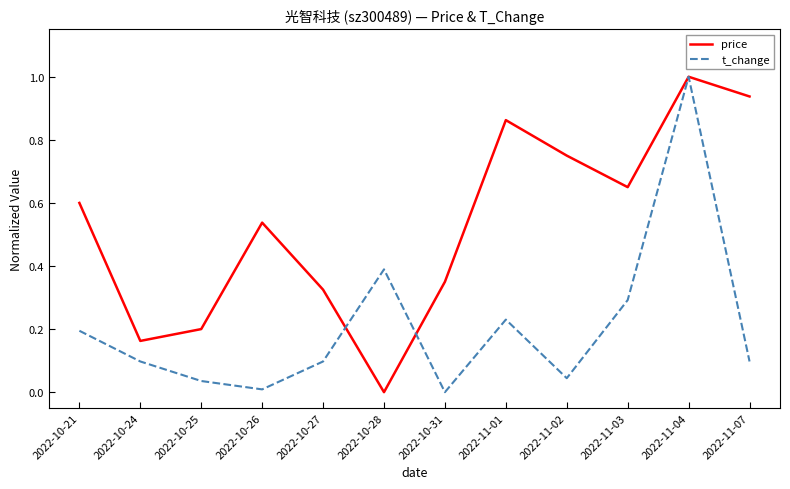

Does the chart display data point markers on the line(s)?

No